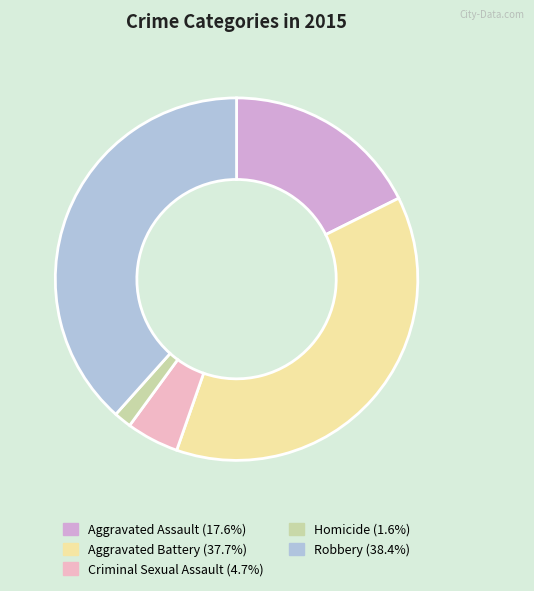

How many segments does this pie chart have?

5